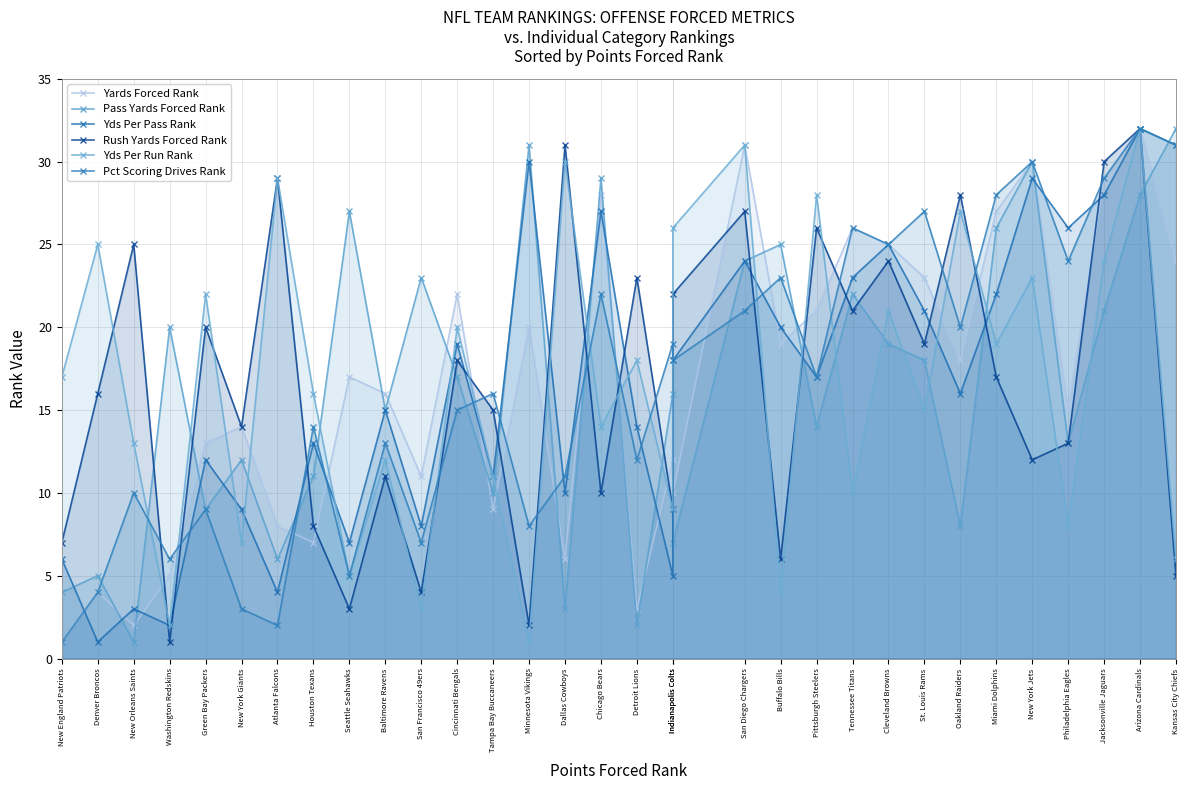

Does the chart display data point markers on the line(s)?

Yes